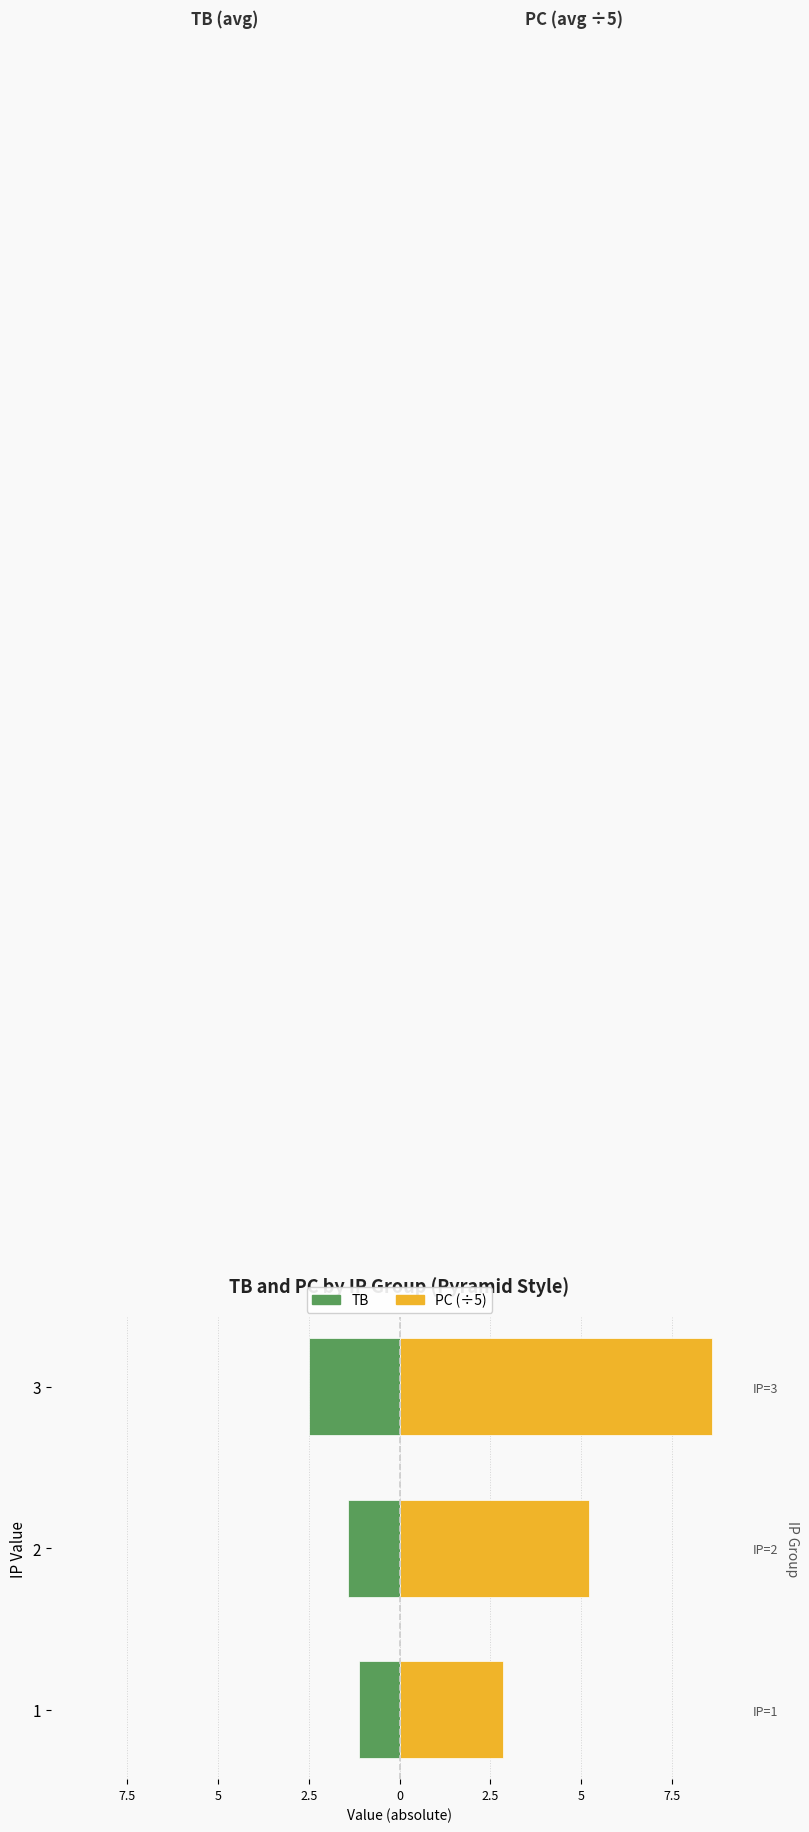

Which series has the largest total across all categories?

PC (÷5)